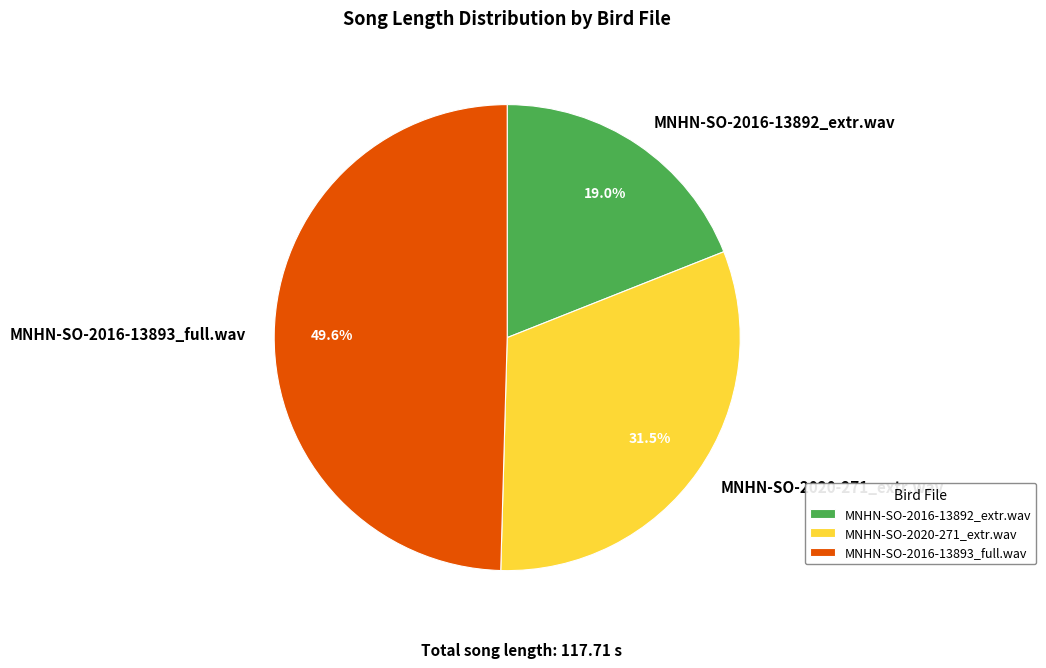

Is there a majority slice in this chart?

No